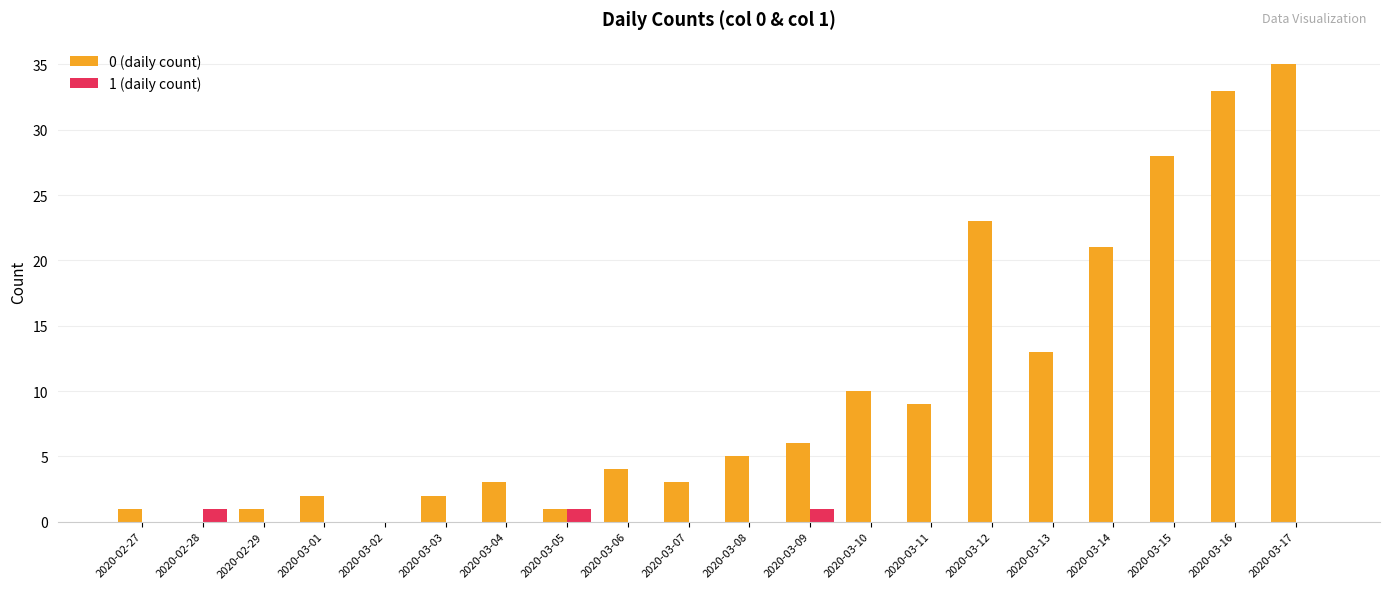

How many distinct data groups are displayed?

2